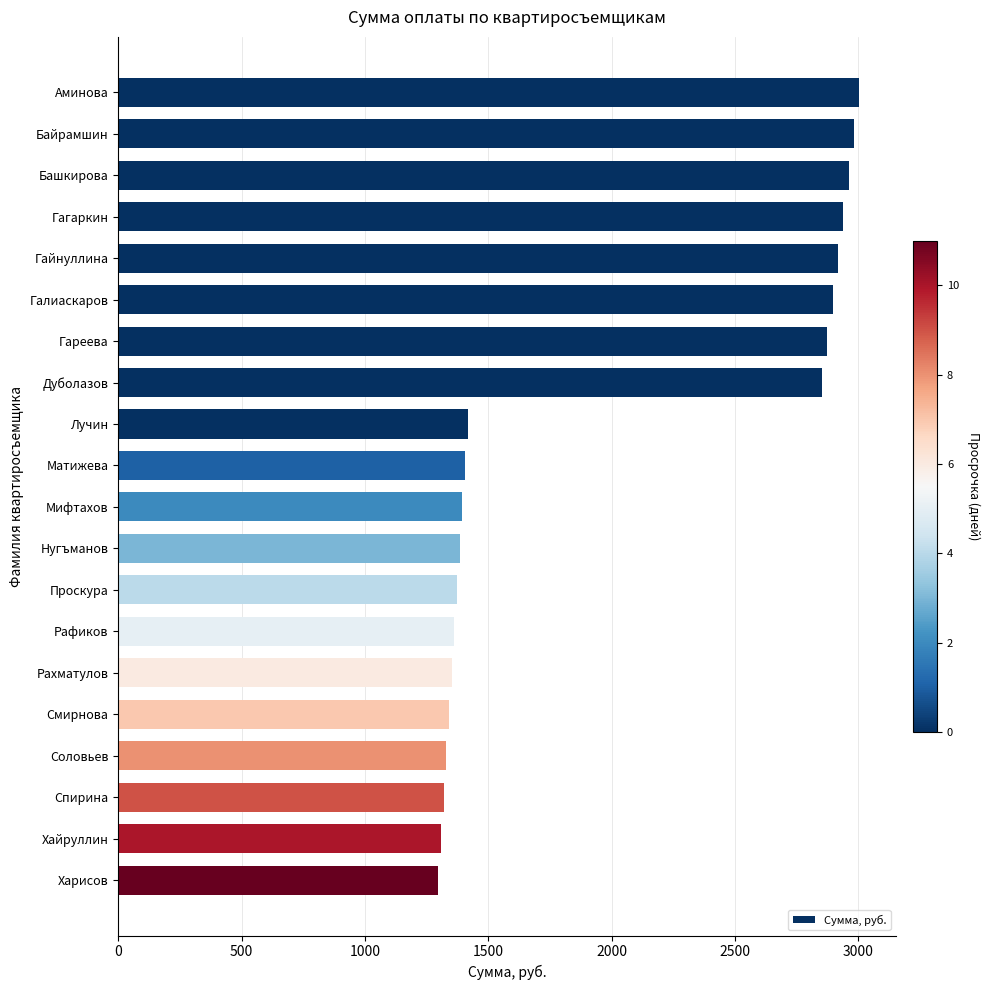

What is the label of the 4th bar from the bottom?

Соловьев